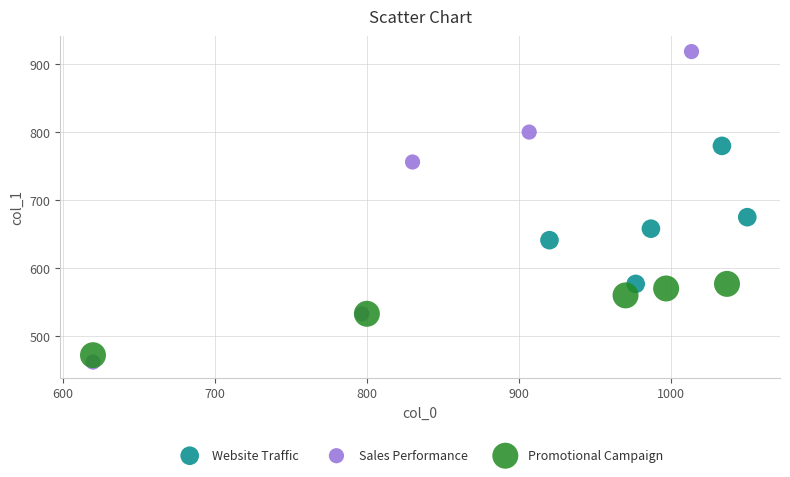

What are all the series names shown in the legend?

Website Traffic, Sales Performance, Promotional Campaign